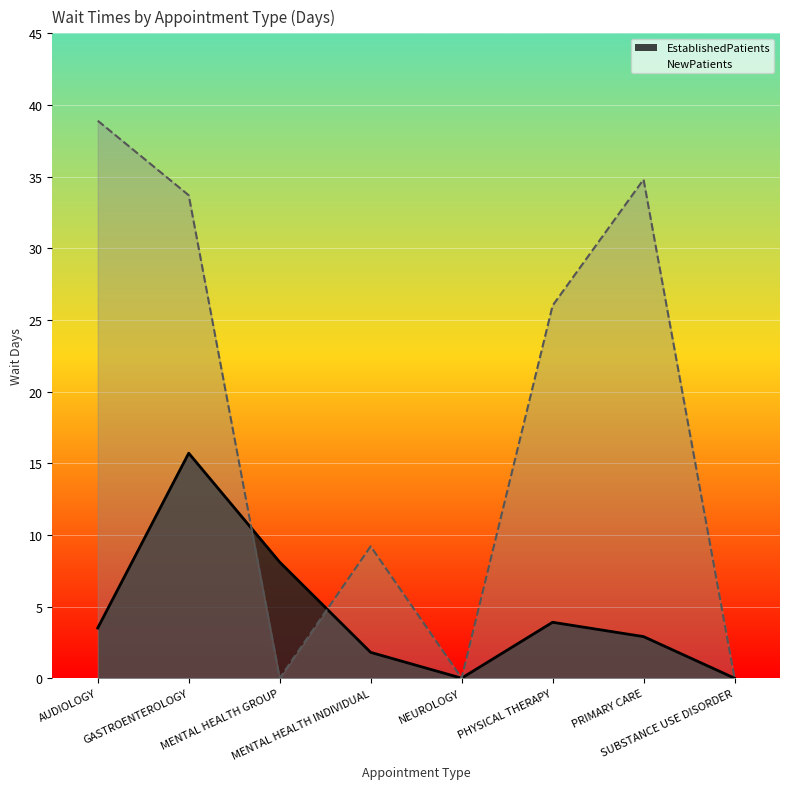

True or false: EstablishedPatients has more than 1 points higher than both neighbors.

True